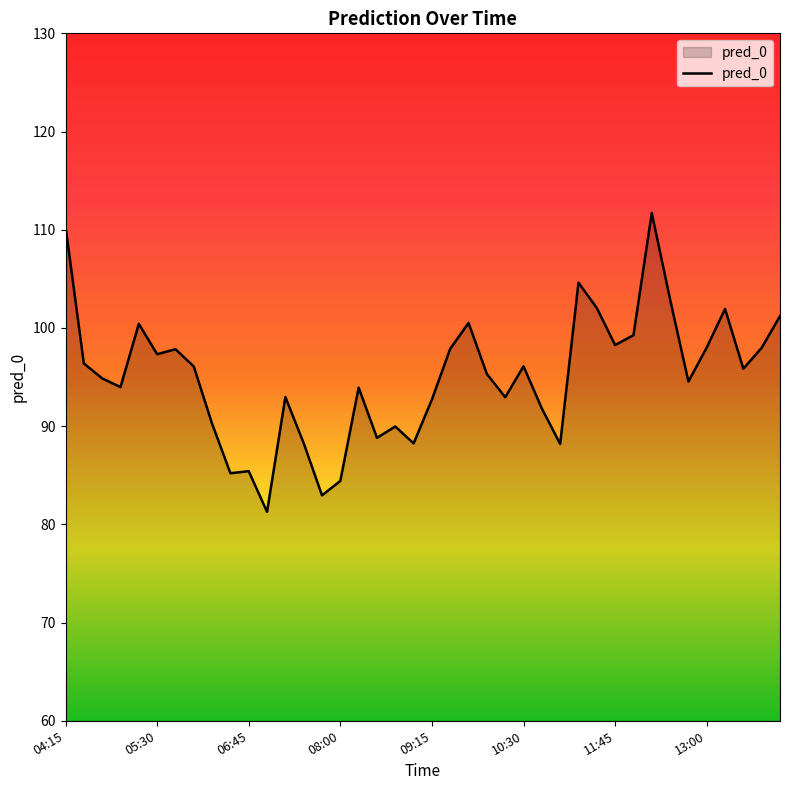

What is the difference between the maximum and minimum values?

30.4